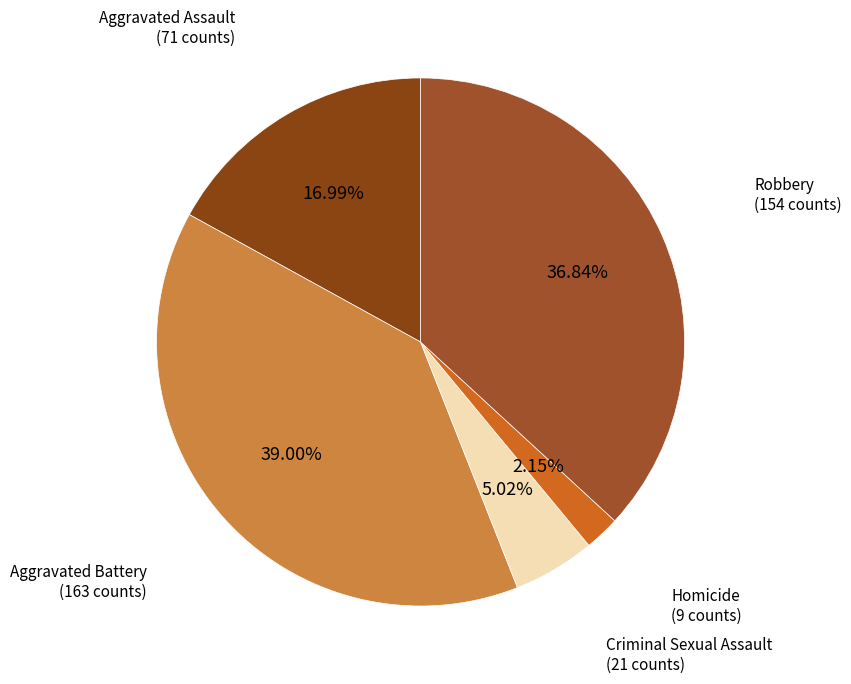

What percentage do Aggravated Assault and Robbery together represent?

53.8%